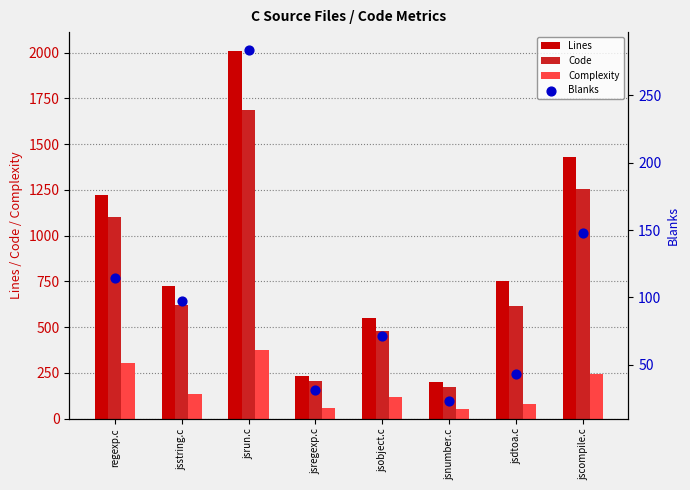

What are all the series names shown in the legend?

Lines, Code, Complexity, Blanks